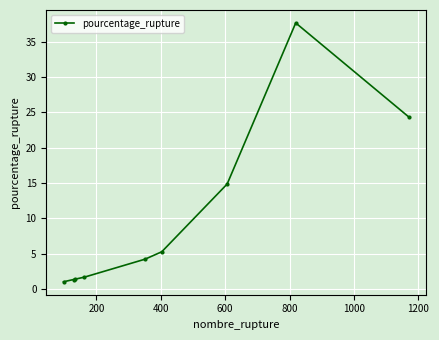

What is the difference between the second highest and minimum values?

23.3